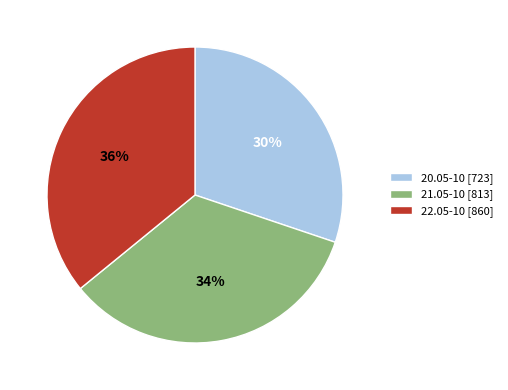

Is it true that 22.05-10 is 44% of the pie?

False